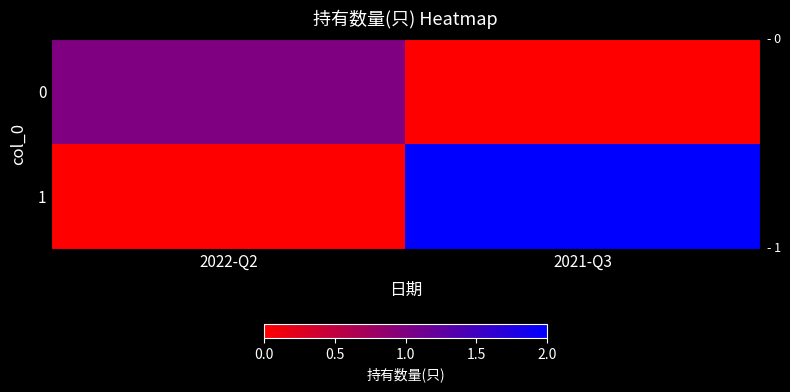

Rank the series by their maximum value, from highest to lowest.

1, 0